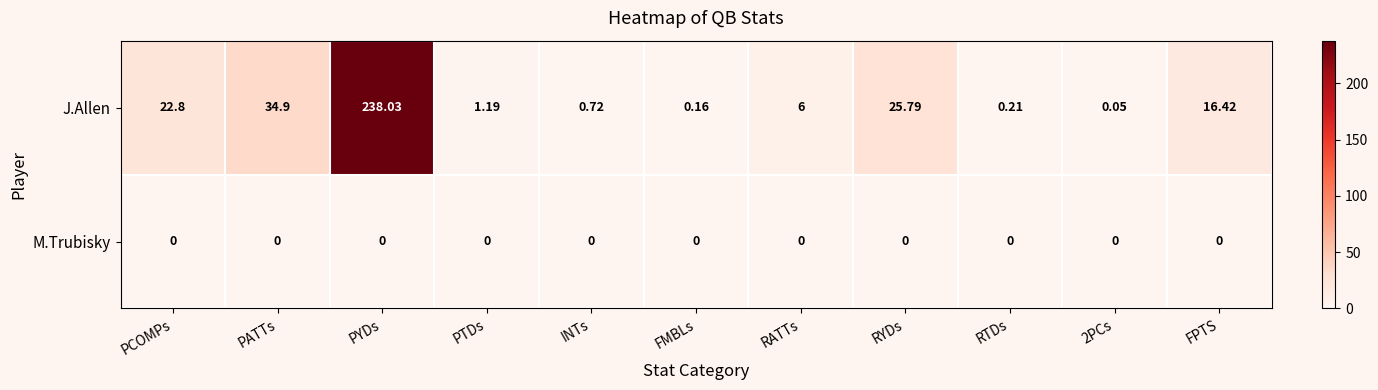

At which category is the sum across all series the highest?

PYDs